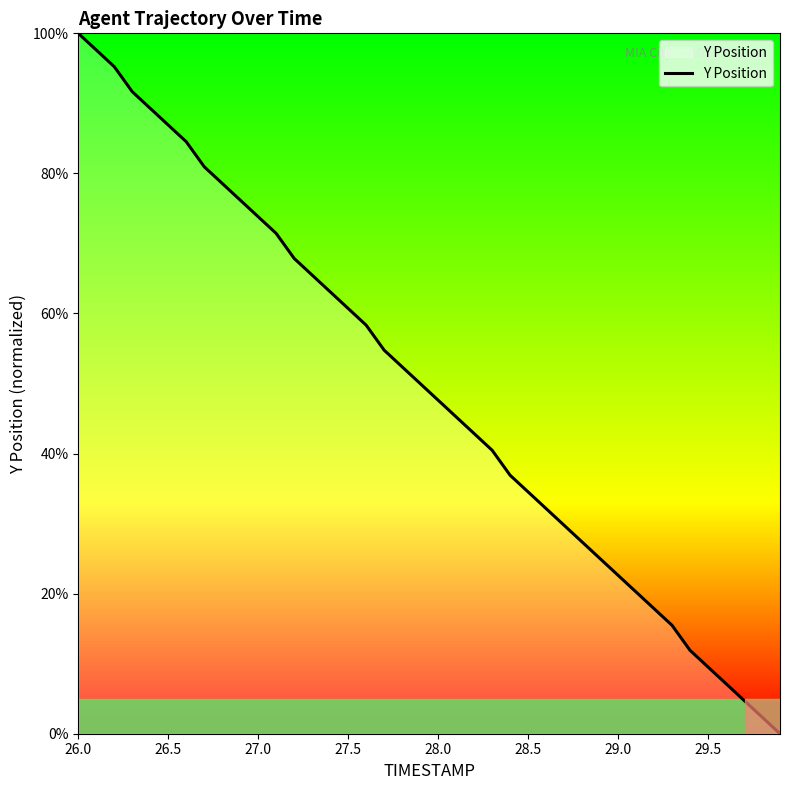

How many positive values are there?

39